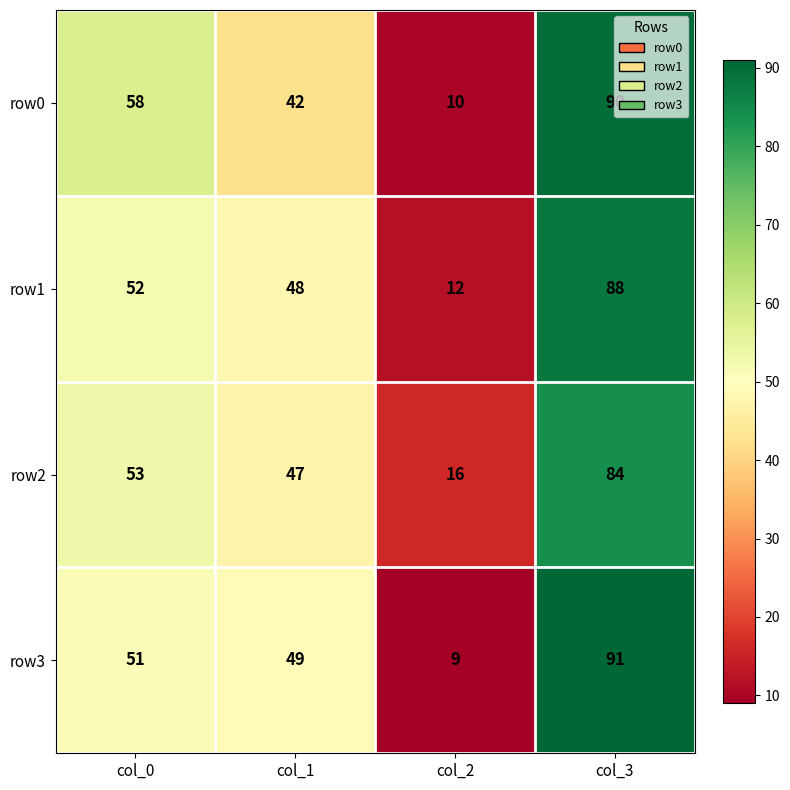

What is the total value across all series at col_0?

214